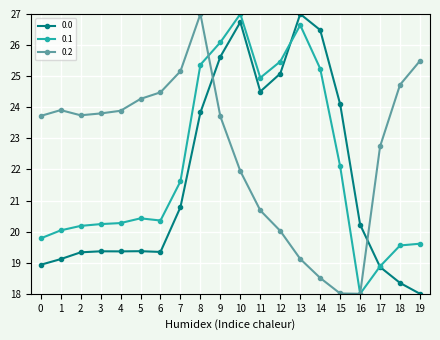

At how many categories does at least one series exceed 20?

20